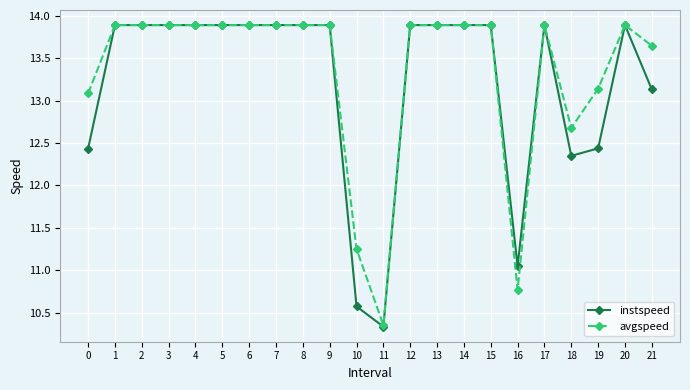

At how many categories does at least one series exceed 12?

19